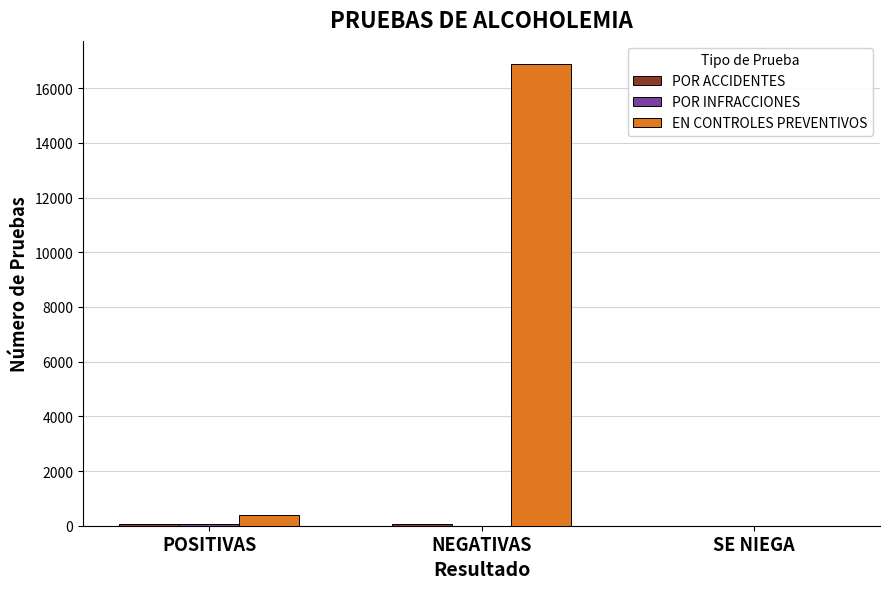

At which category is the sum across all series the highest?

NEGATIVAS